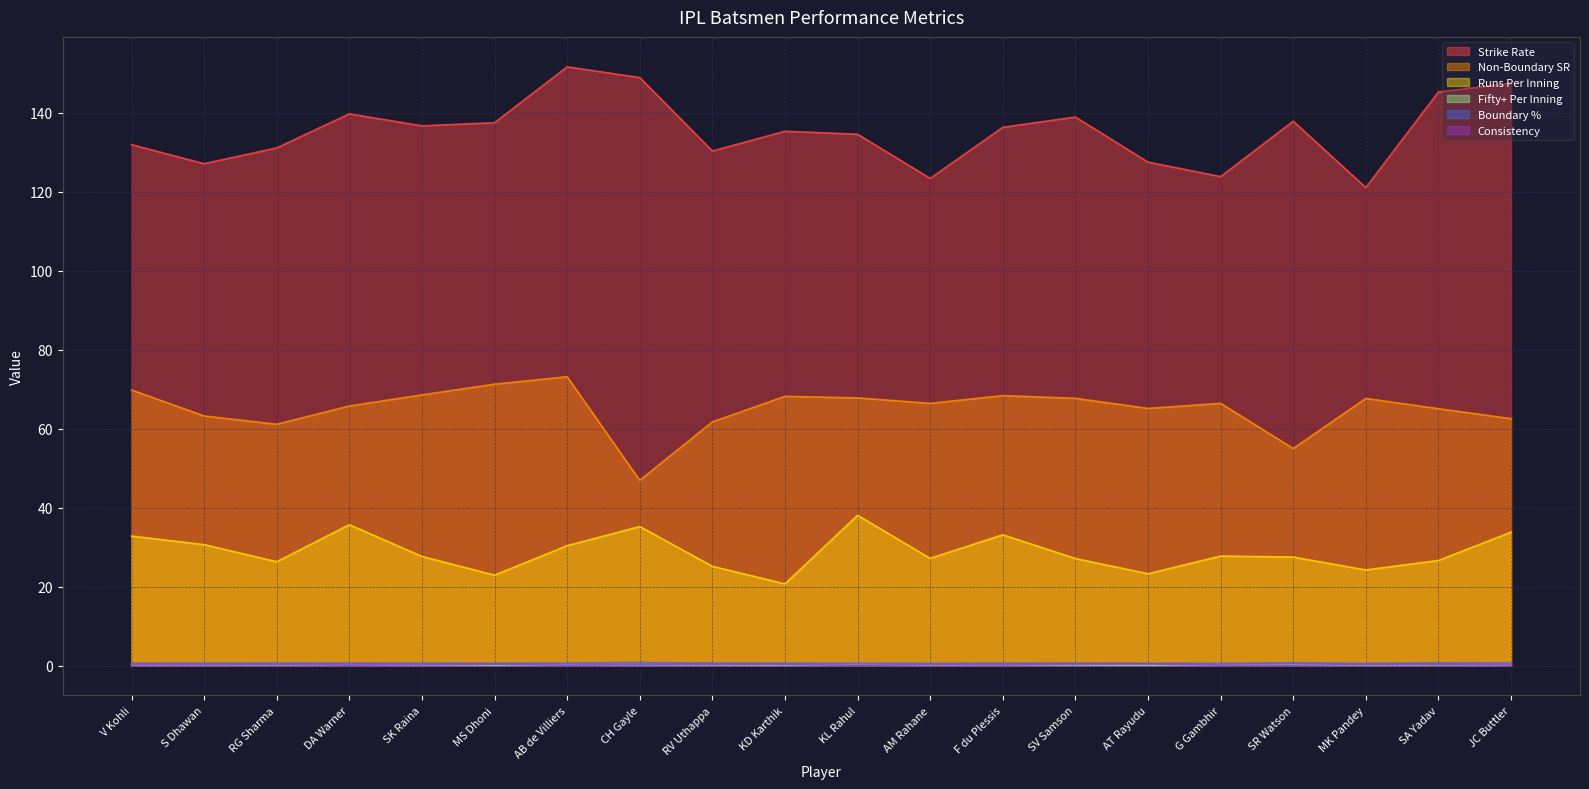

True or false: FiftyPlusPerInning and RunsPerInning intersect in this chart.

False